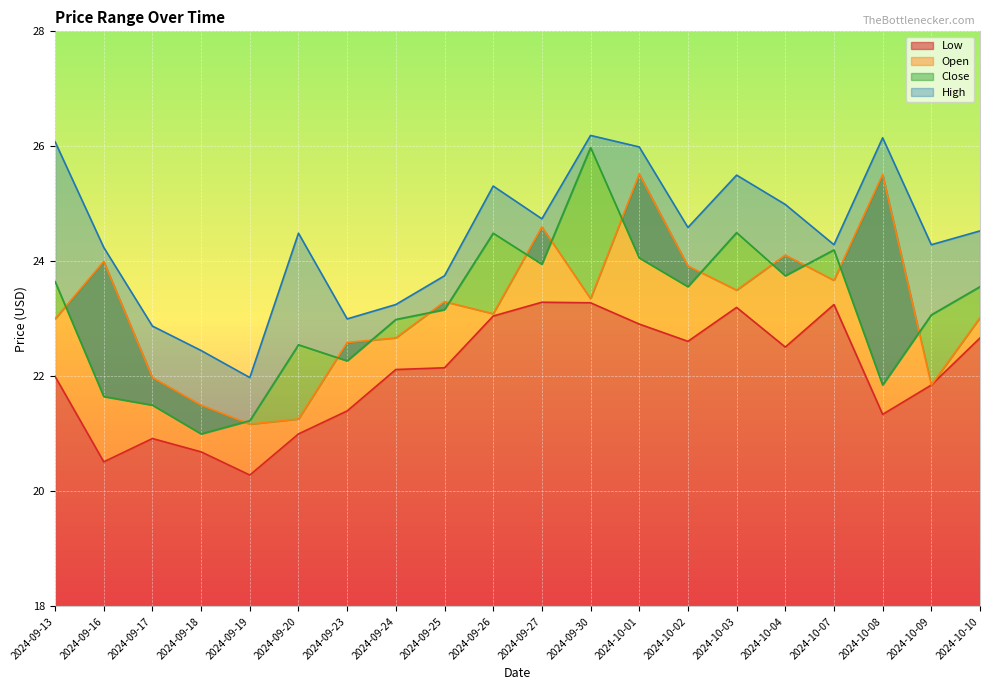

What is the minimum value for Open?

21.2